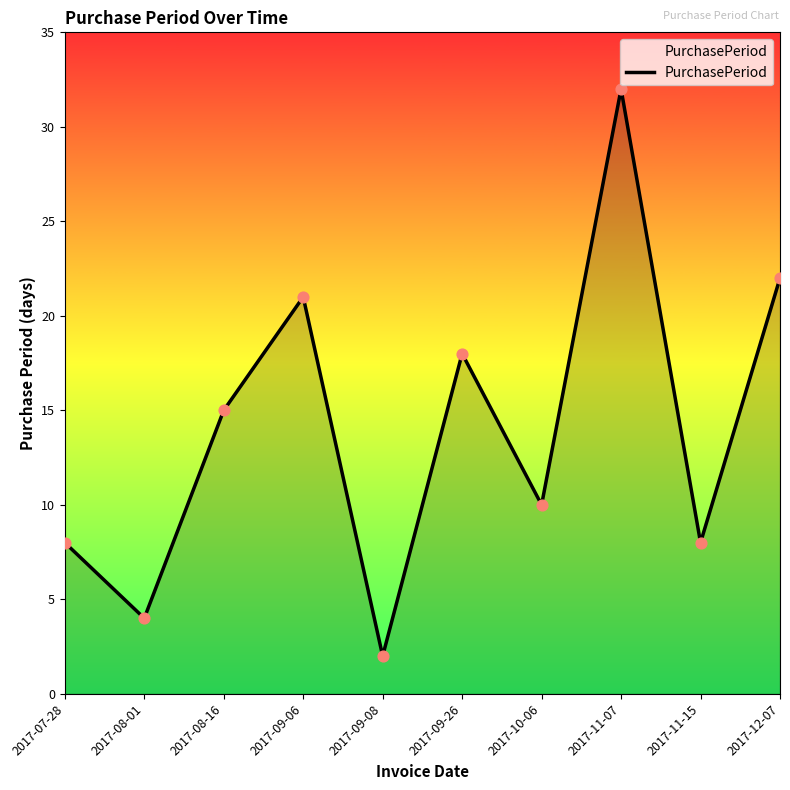

What is the change in value from 2017-09-06 to 2017-12-07?

+1